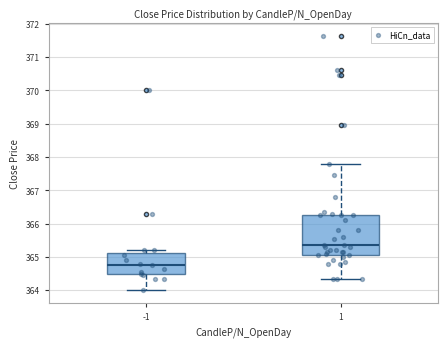

Which box is the tallest, from its lower edge to its upper edge?

1